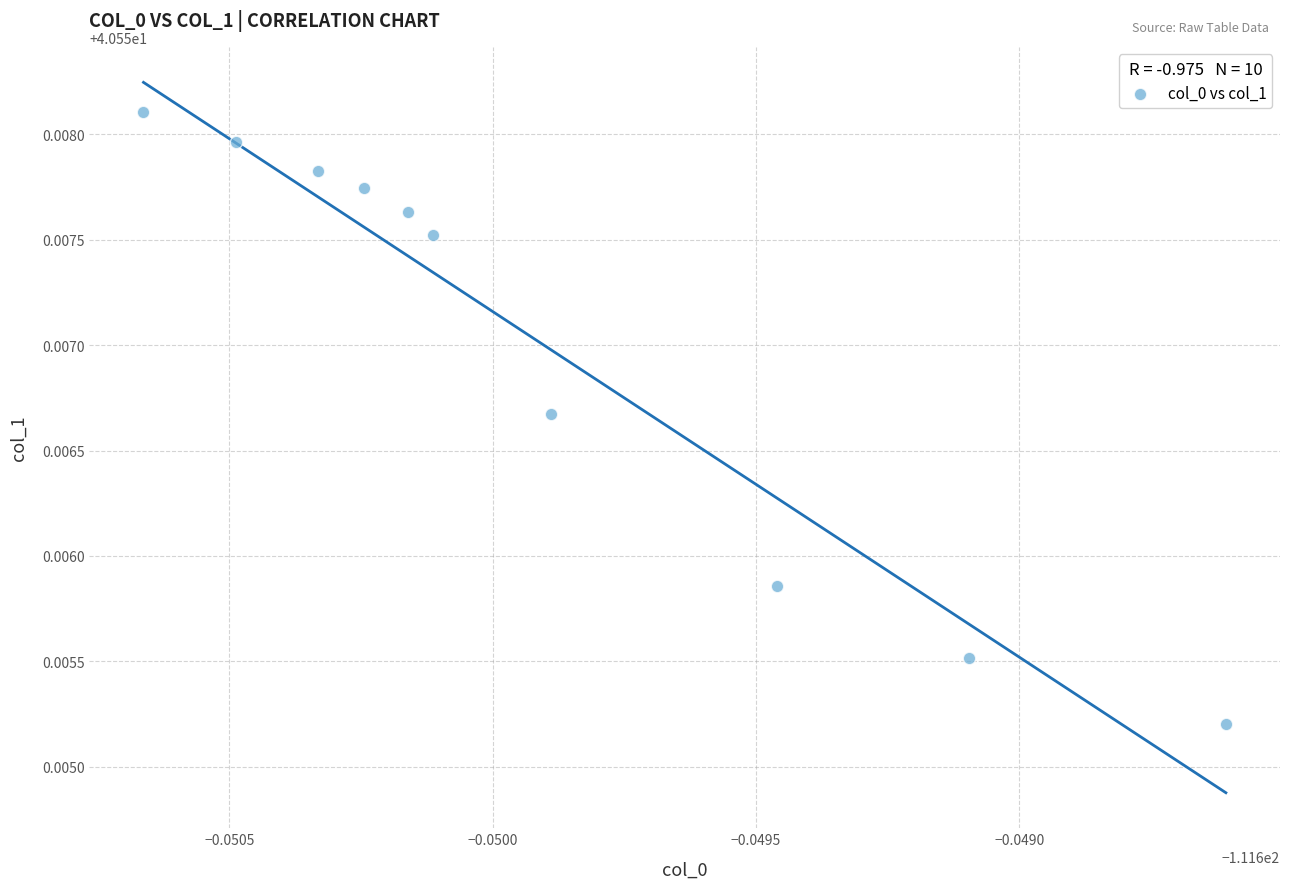

What is the average X value?

-111.6